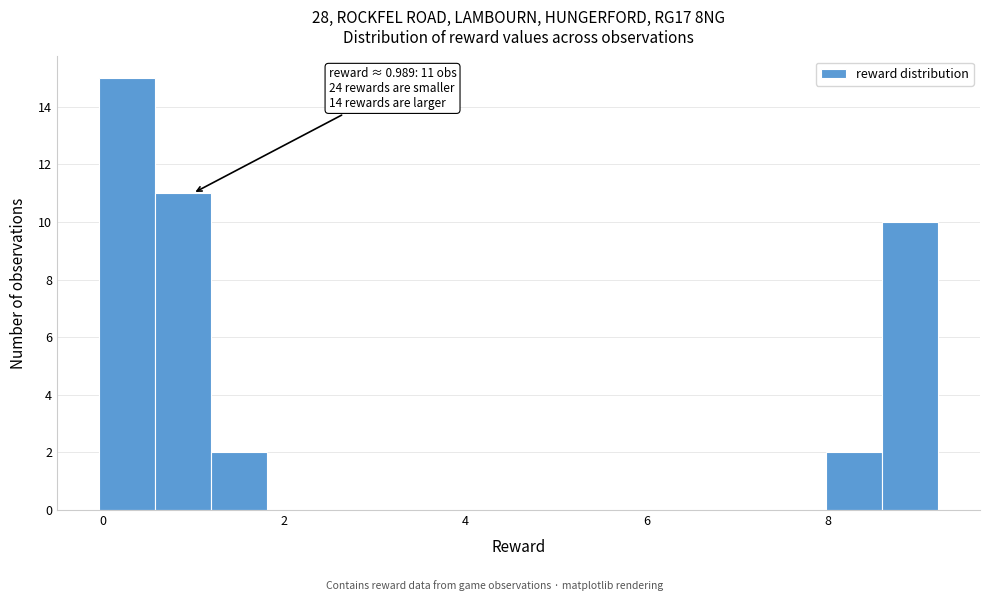

Read against the x-axis, roughly where is the centre of the tallest bar?

0.2